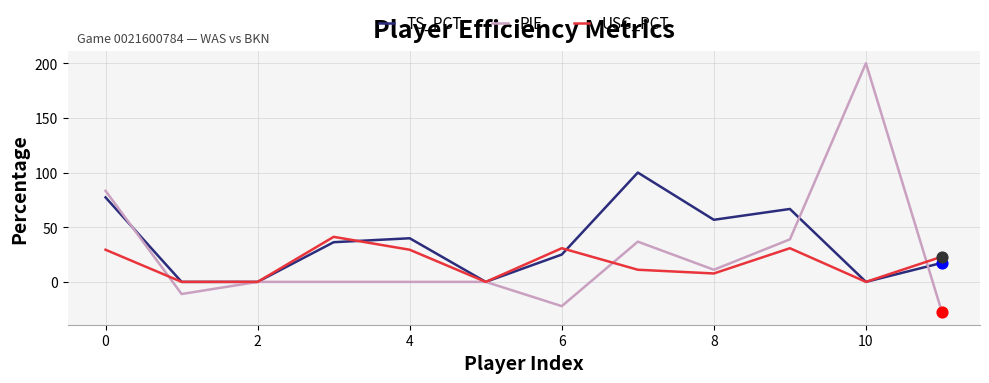

Which series has the widest spread of values?

PIE